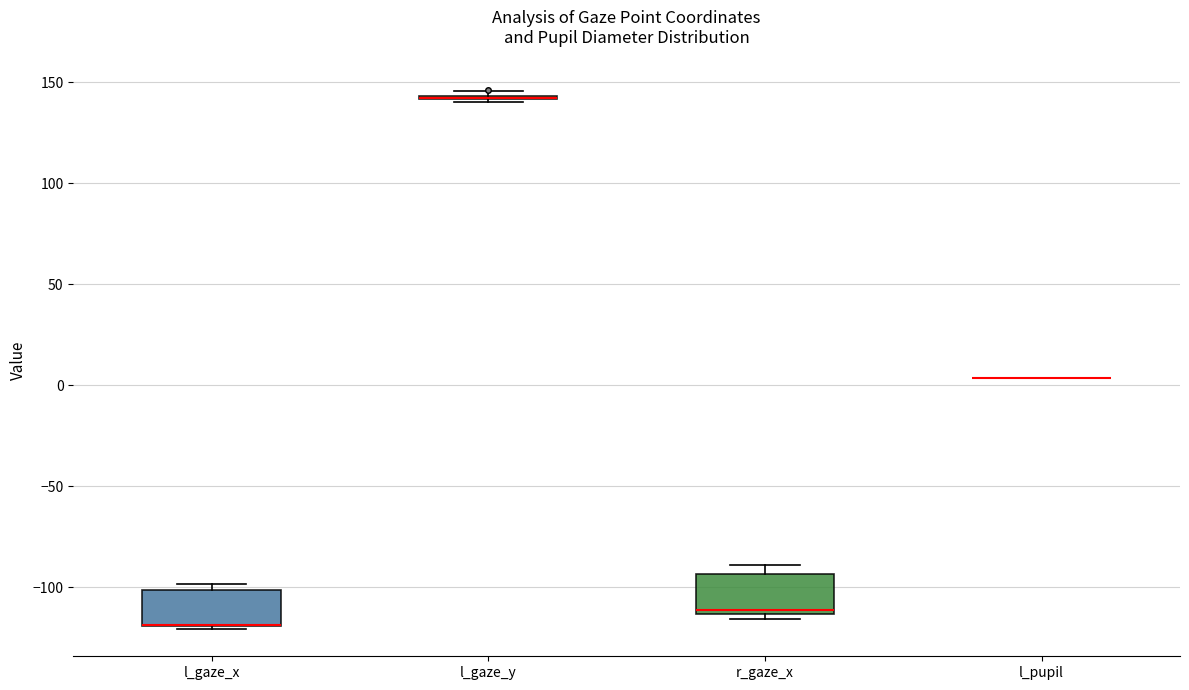

Reading left to right, transcribe this box plot: for each box, give where its median line is, the range the box spans, and where its two whiskers end, as read against the y-axis. The values are not printed on the chart, so give them approximately, as read against the axis.

l_gaze_x: median -120 (drawn on the box's lower edge), box -120 to -100, whiskers -120 to -100 (just above the box's upper edge)
l_gaze_y: box collapsed to a line at 140, whiskers 140 to 145
r_gaze_x: median -110, box -115 to -95, whiskers -115 (just below the box's lower edge) to -90
l_pupil: box collapsed to a line at 5, whiskers 5 to 5